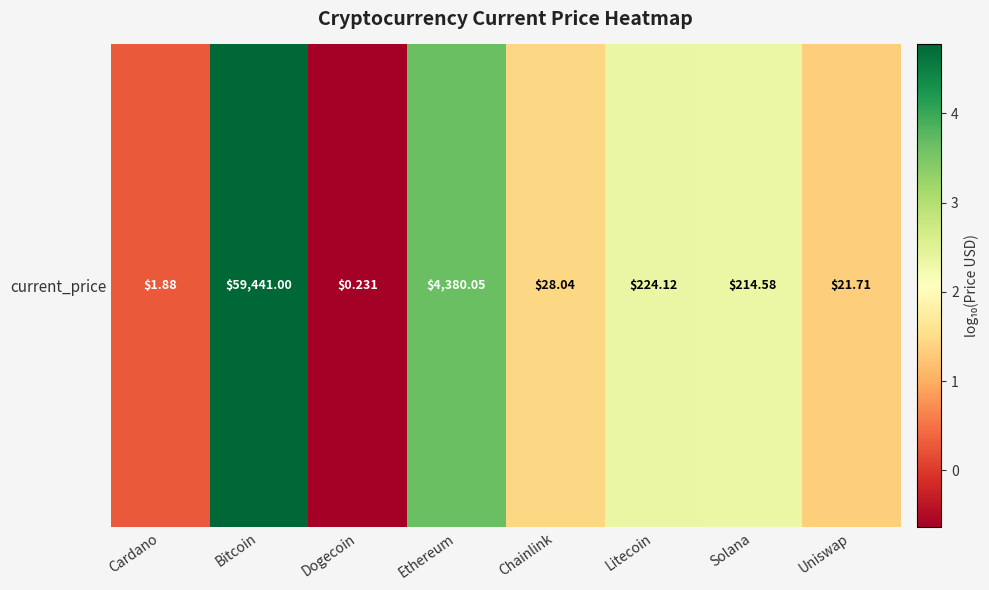

The chart shows a value of 4.1 at Litecoin. True or false?

False